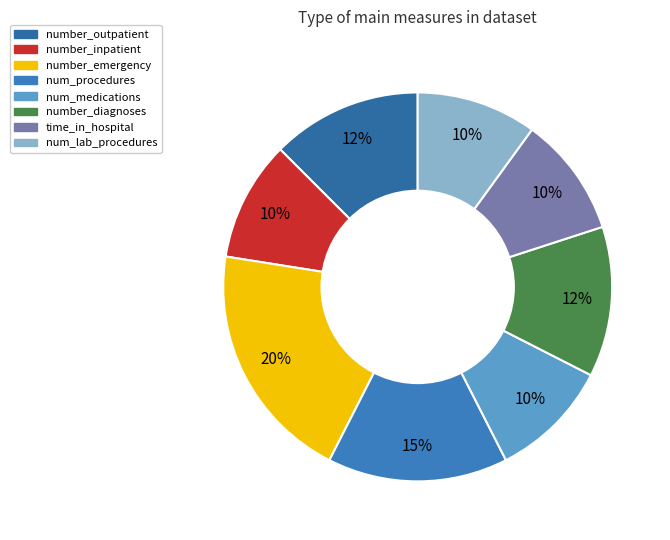

To the nearest percent, what is the average slice percentage?

12%